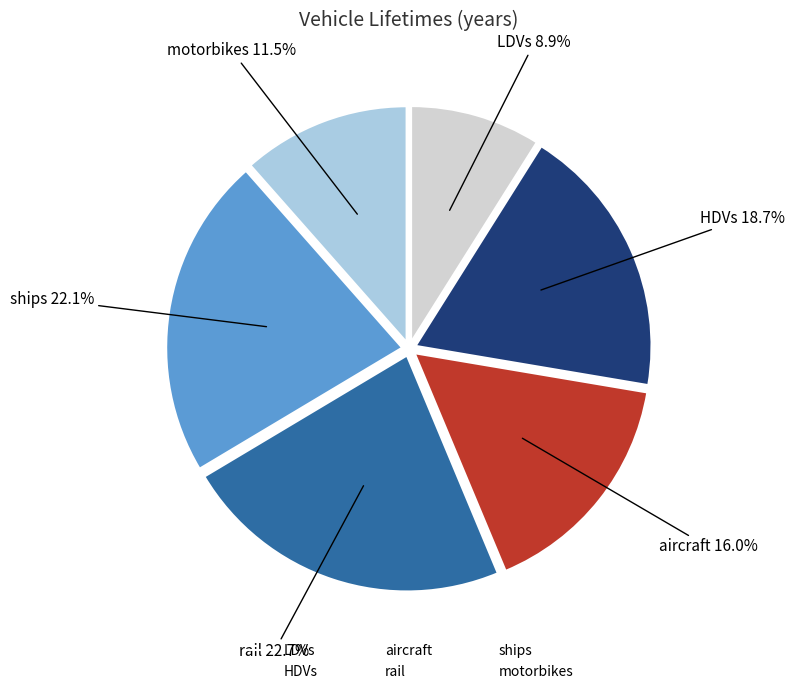

Is there any slice that represents more than half of the pie?

No